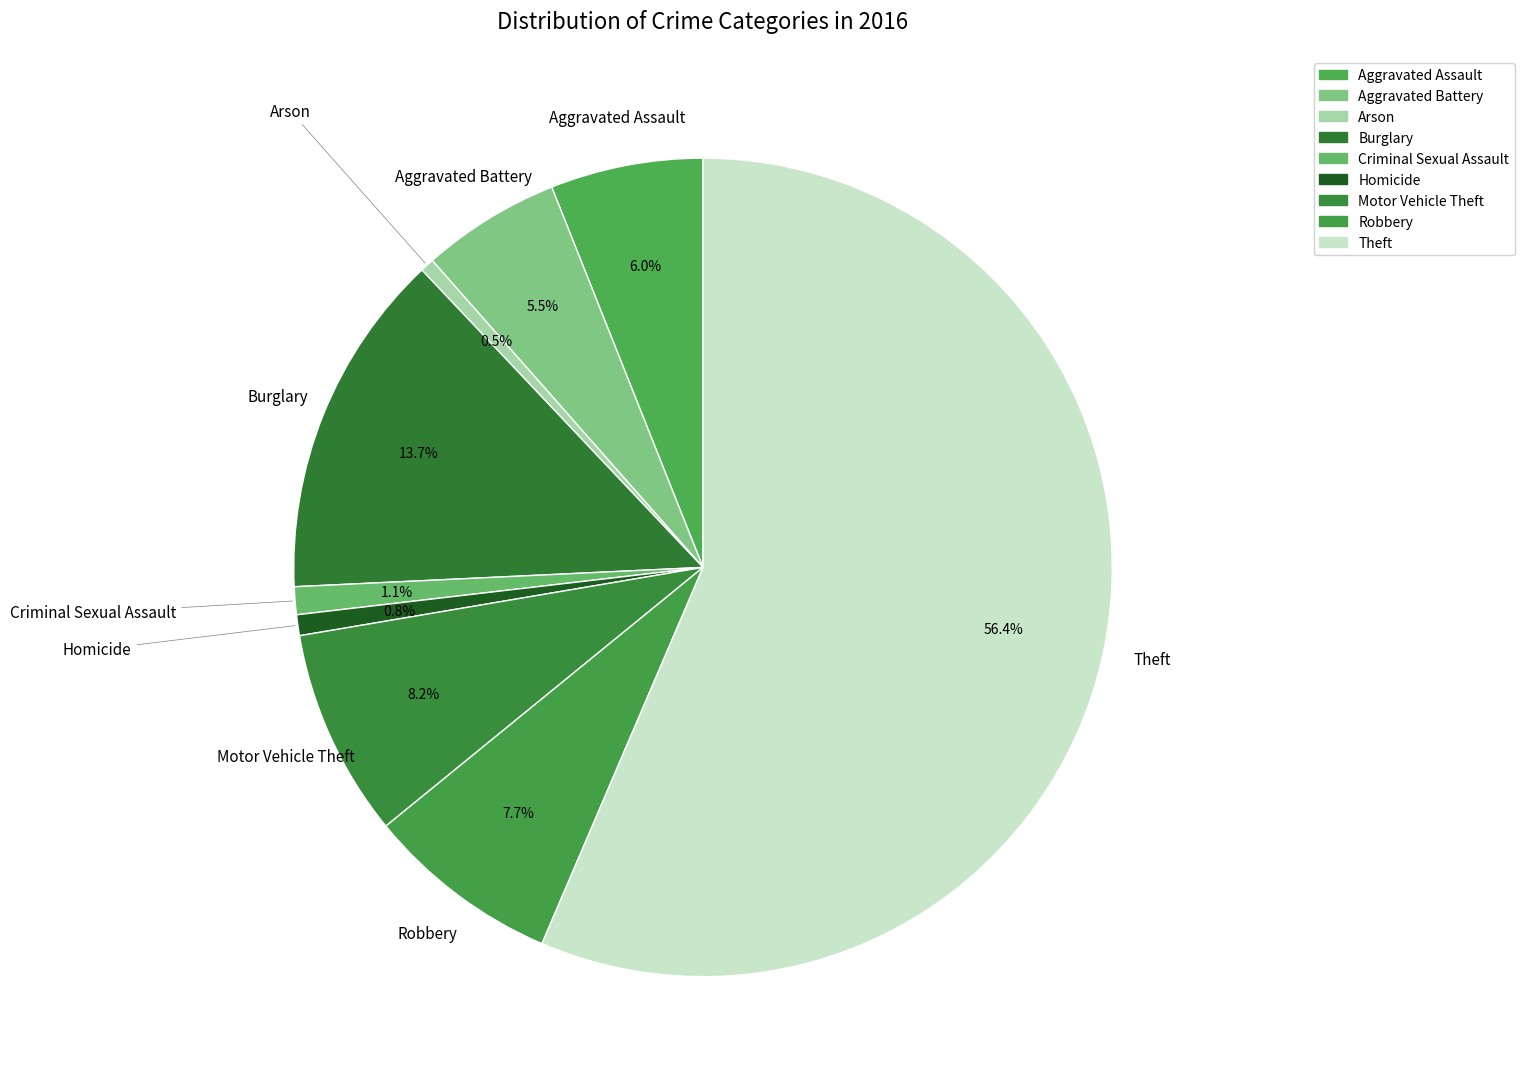

To the nearest percent, what is the combined percentage of Motor Vehicle Theft and Criminal Sexual Assault?

9%